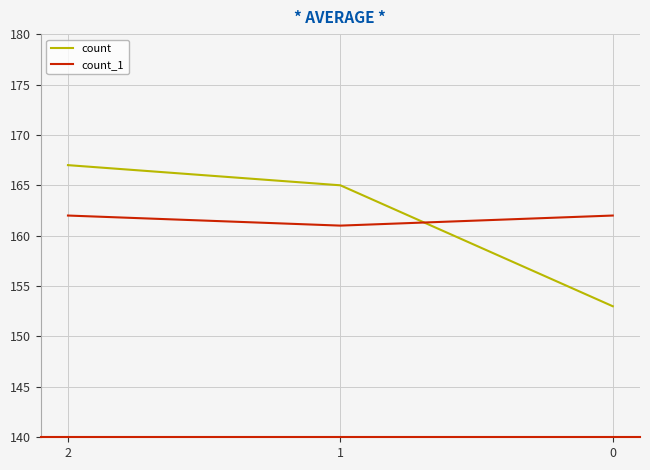

Is the value of count_1 at 0 greater than the value of count at 0?

Yes